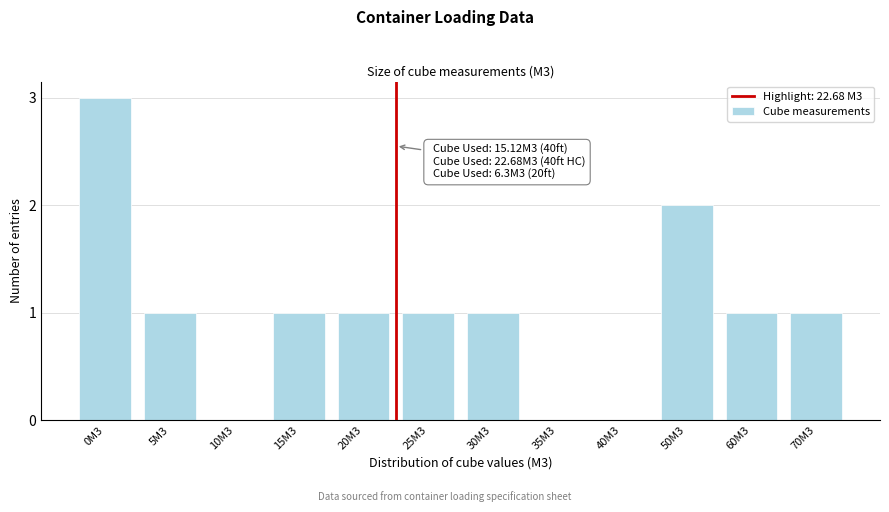

Reading left to right, extract all data points from this chart.

0M3=3	5M3=1	10M3=0	15M3=1	20M3=1	25M3=1	30M3=1	35M3=0	40M3=0	50M3=2	60M3=1	70M3=1